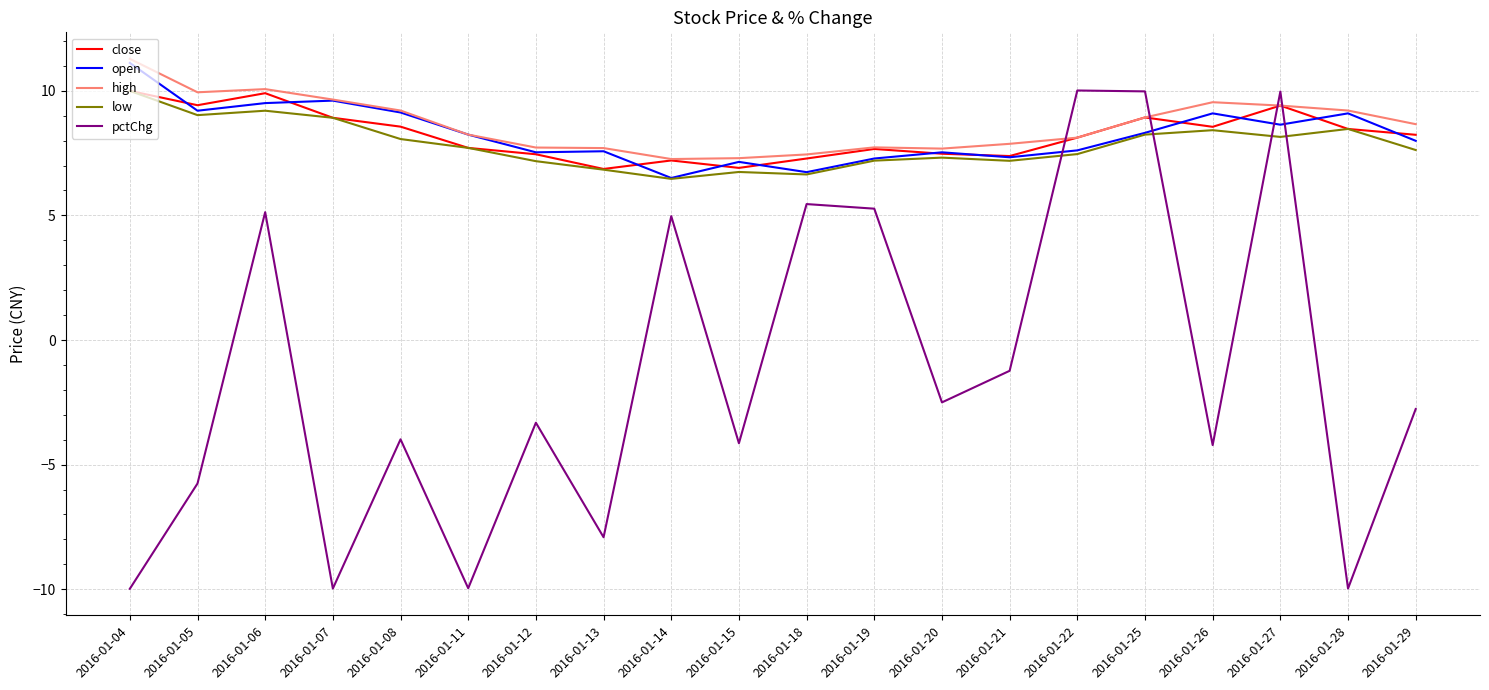

True or false: high has a value of 6.4 at 2016-01-05.

False